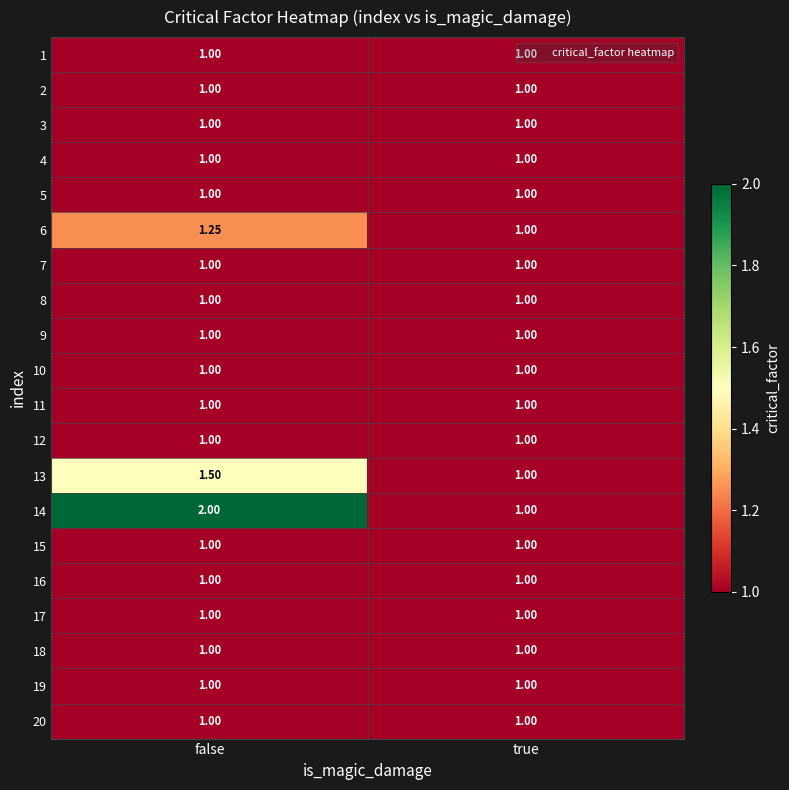

What is the difference between the highest and lowest values at false?

1.0